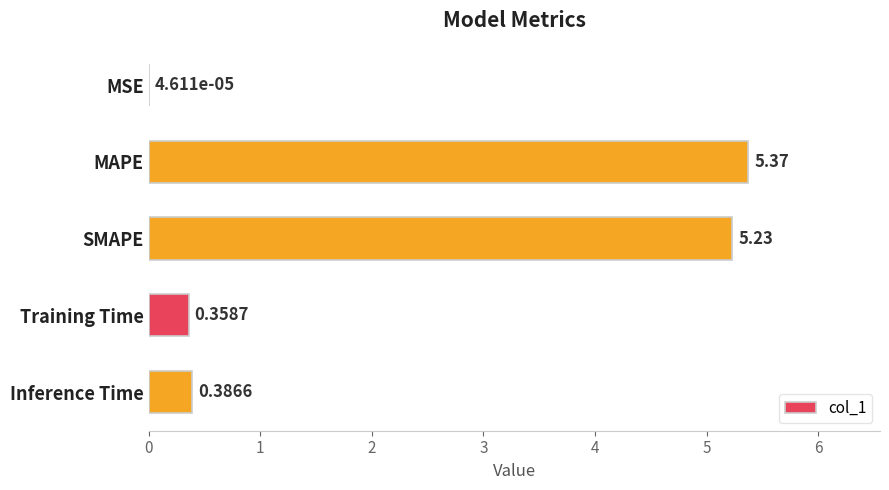

What is the change in value from MSE to Training Time?

+0.4